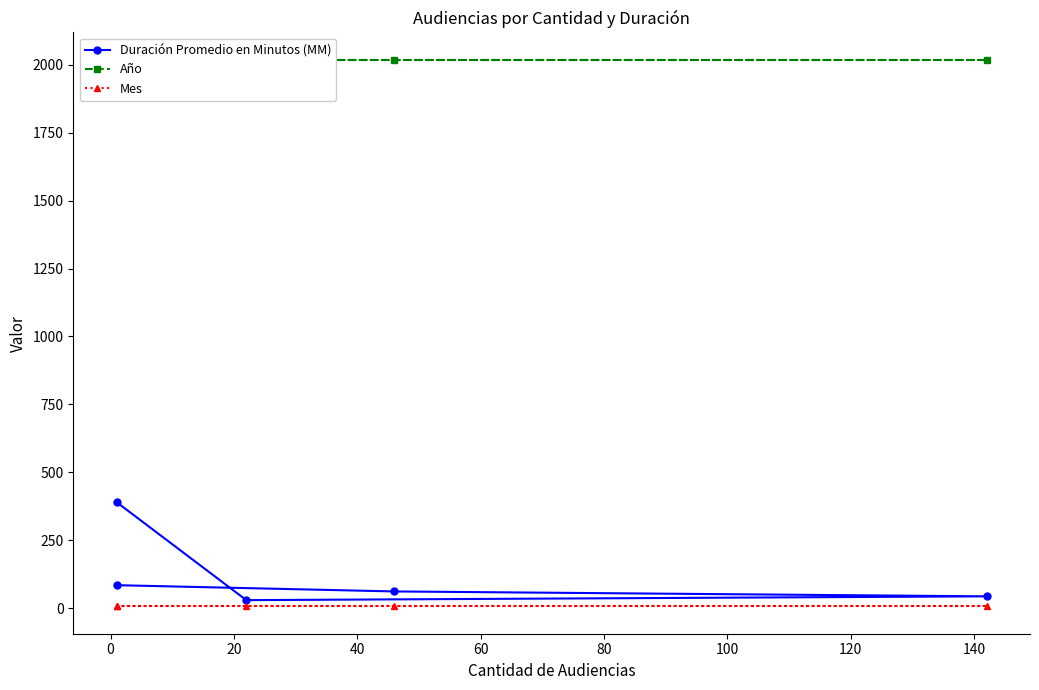

Is it true that Año equals 943 at 60?

False